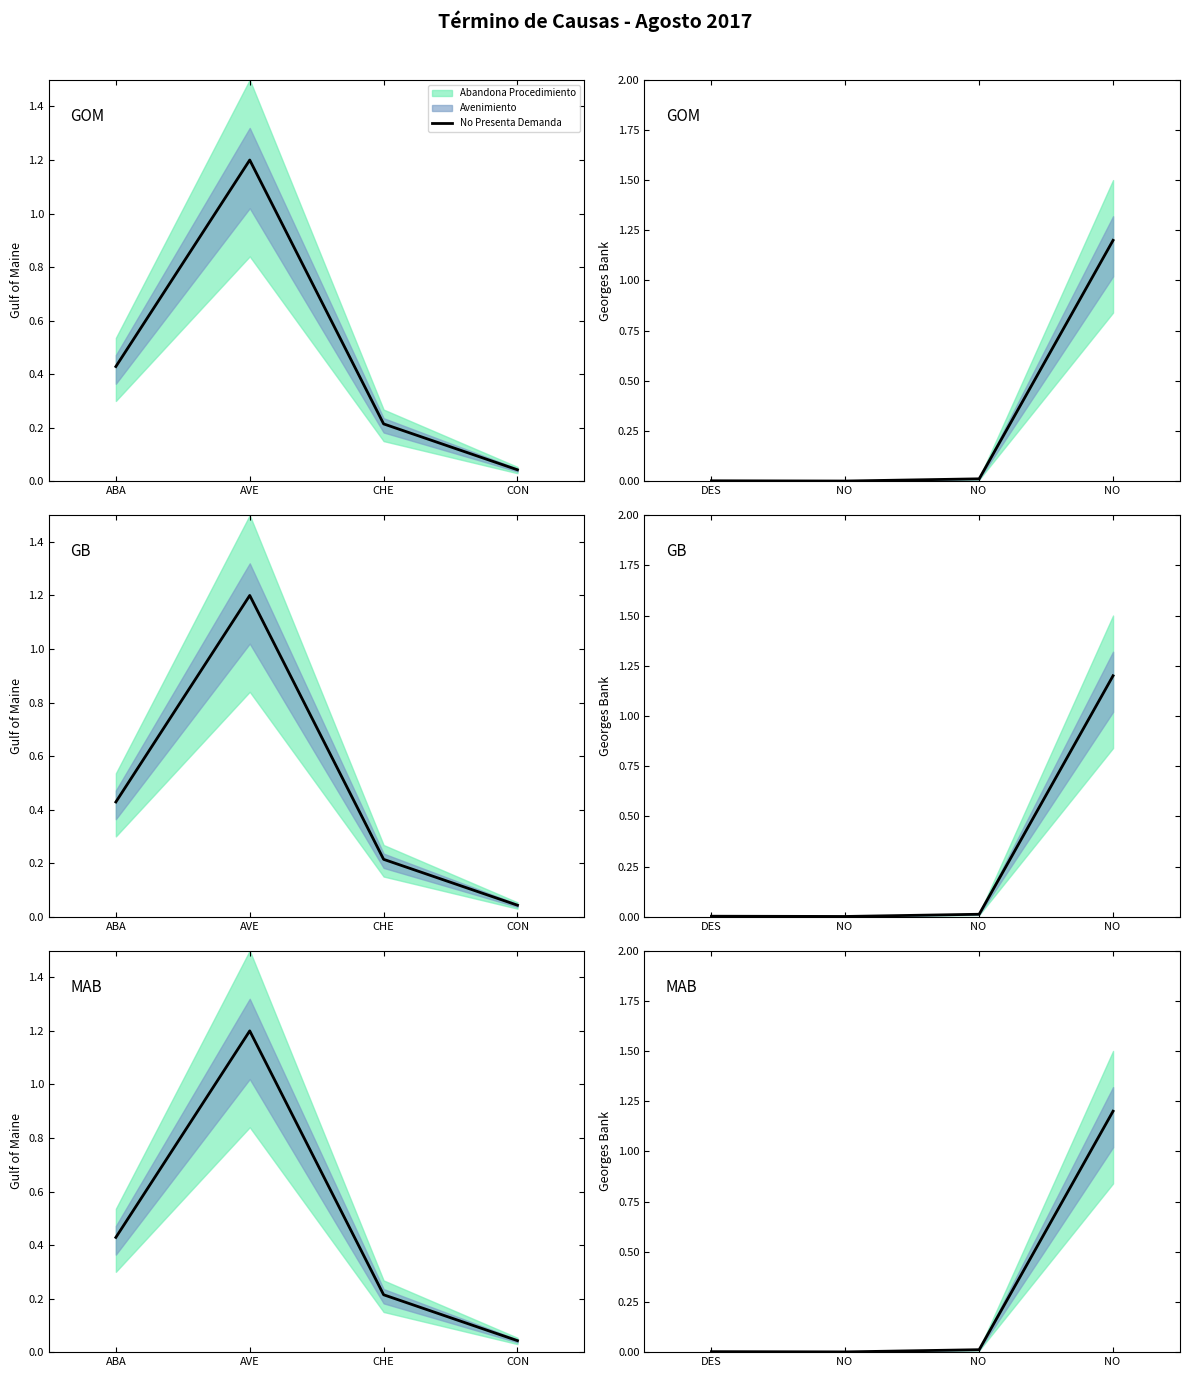

Rank the categories by value from lowest to highest.

CON, CHE, ABA, AVE